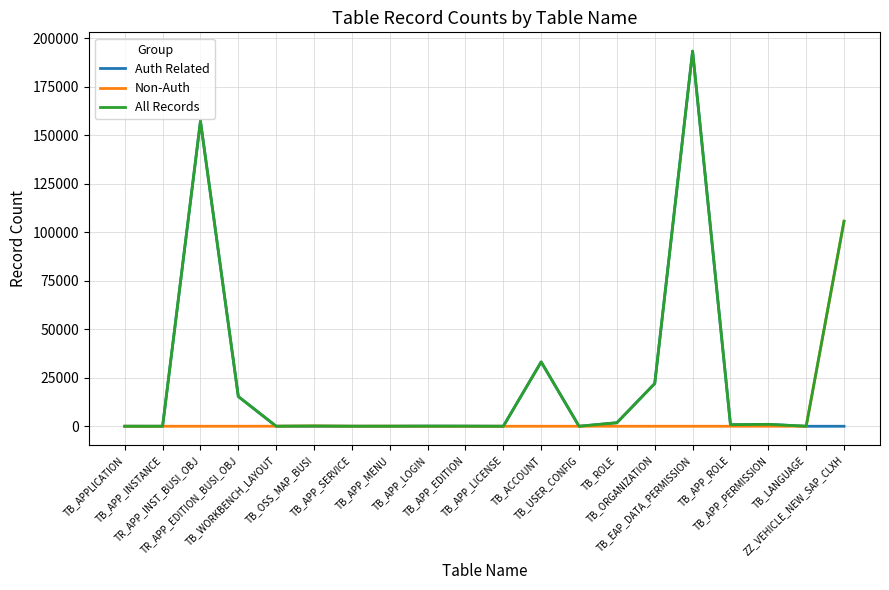

Which series has the largest range (max minus min)?

Auth Related